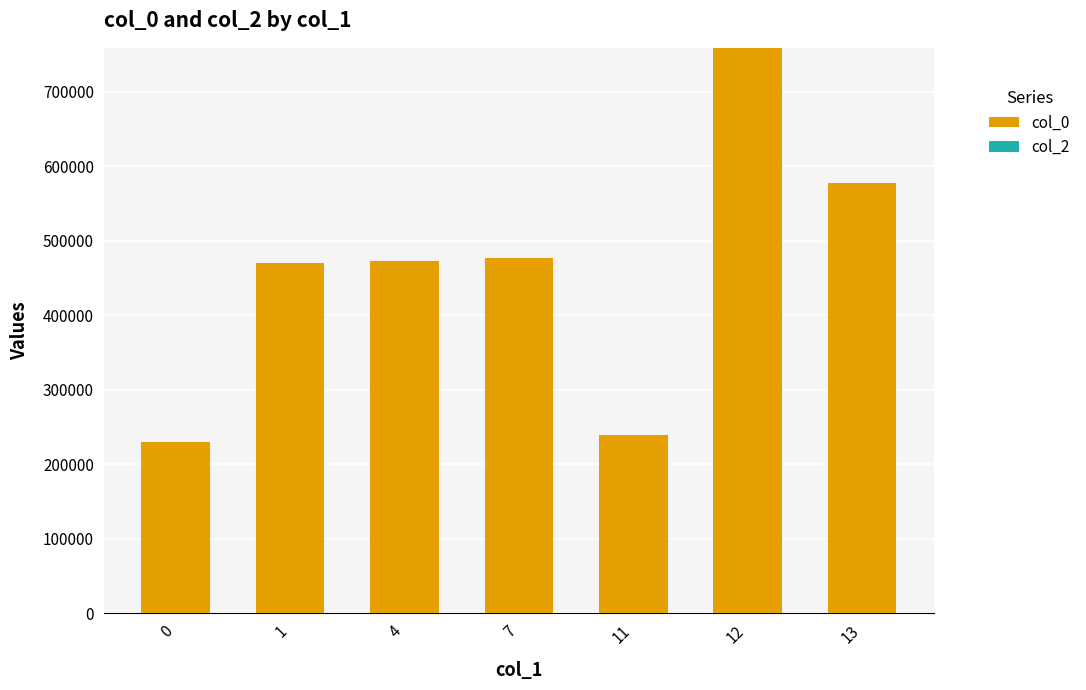

The value of col_0 at 12 is 377744. True or false?

False